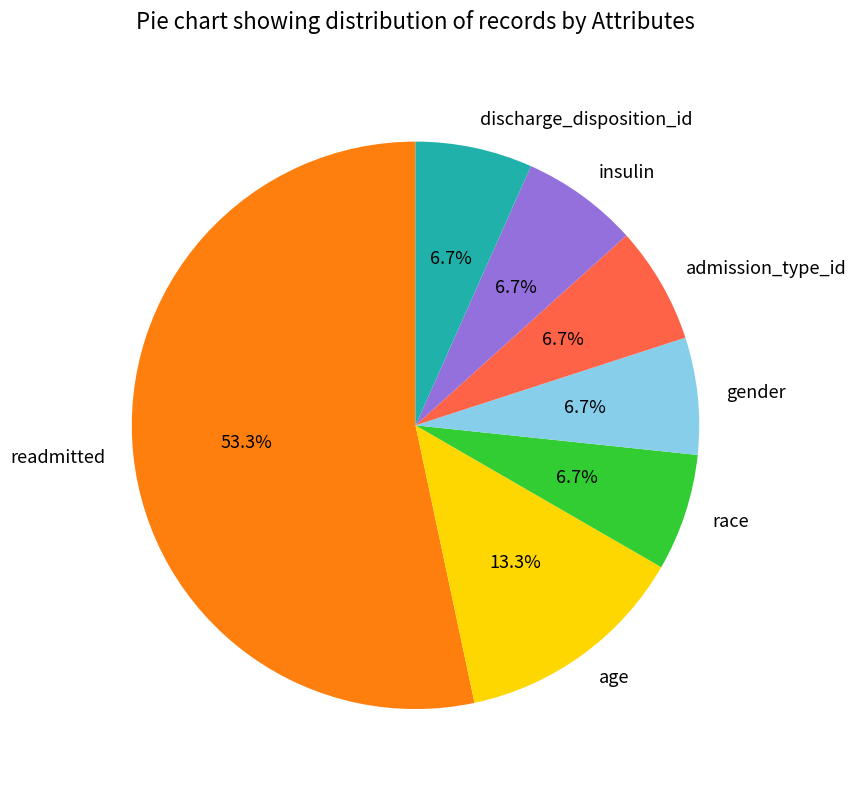

How many slices are in this pie chart?

7